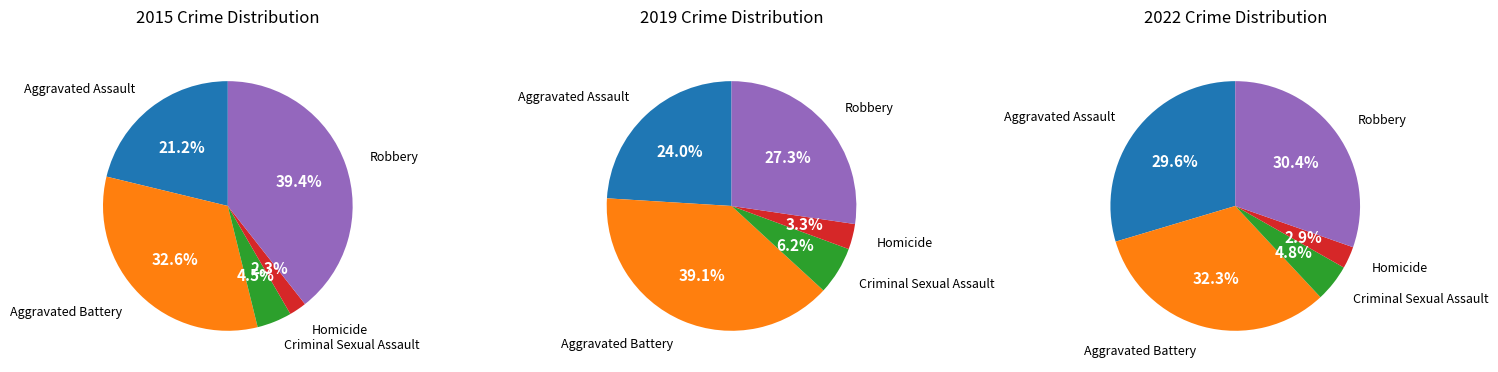

Is there a majority slice in this chart?

No